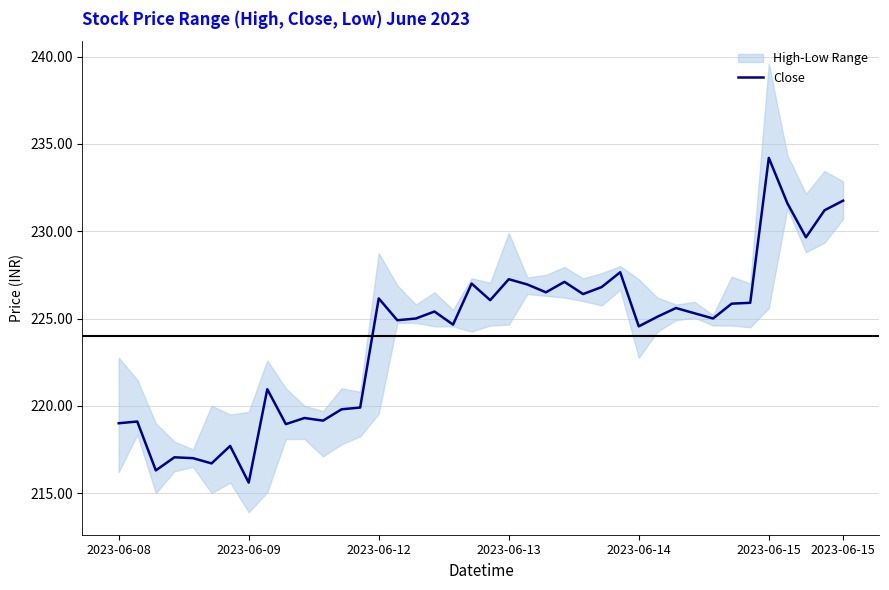

What is the change in value from 2023-06-08 to 8?

+1.9